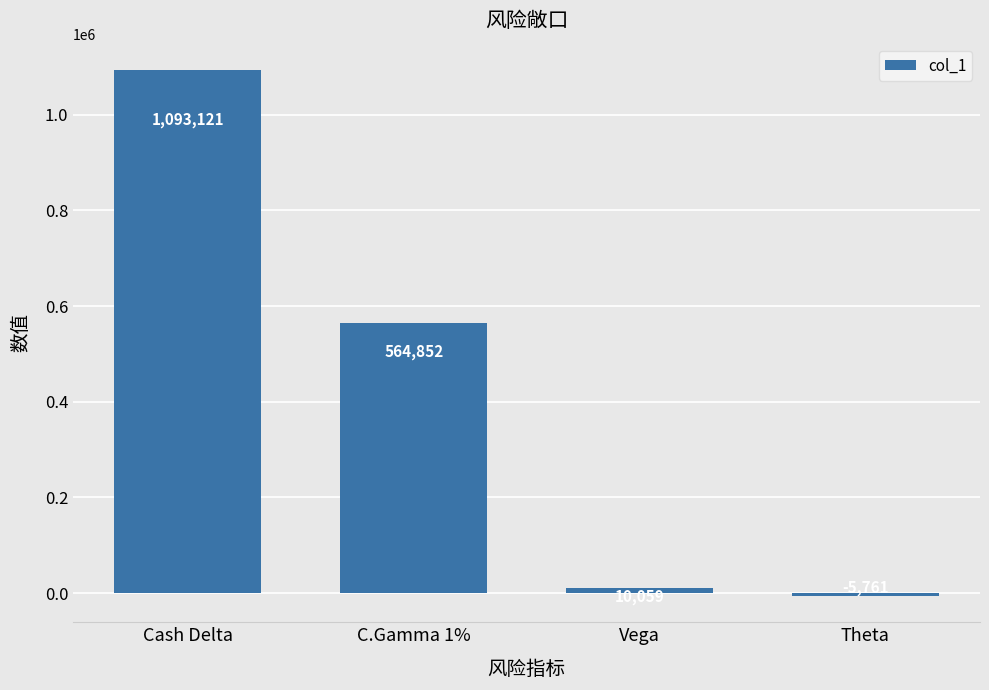

At which label does the data first exceed 564852?

Cash Delta